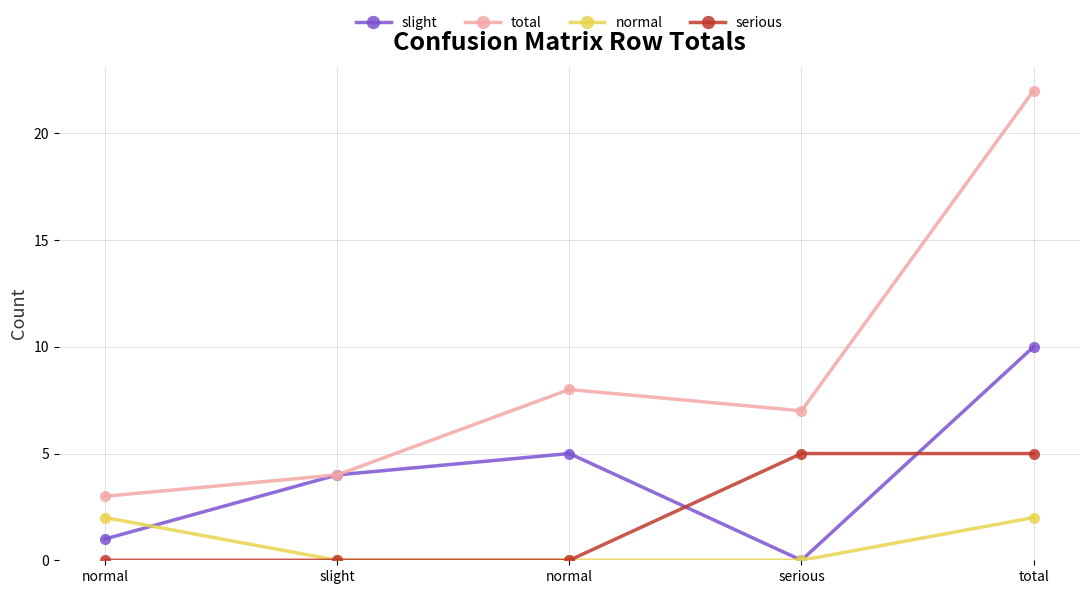

Rank the categories by total value from highest to lowest.

total, normal, serious, slight, normal